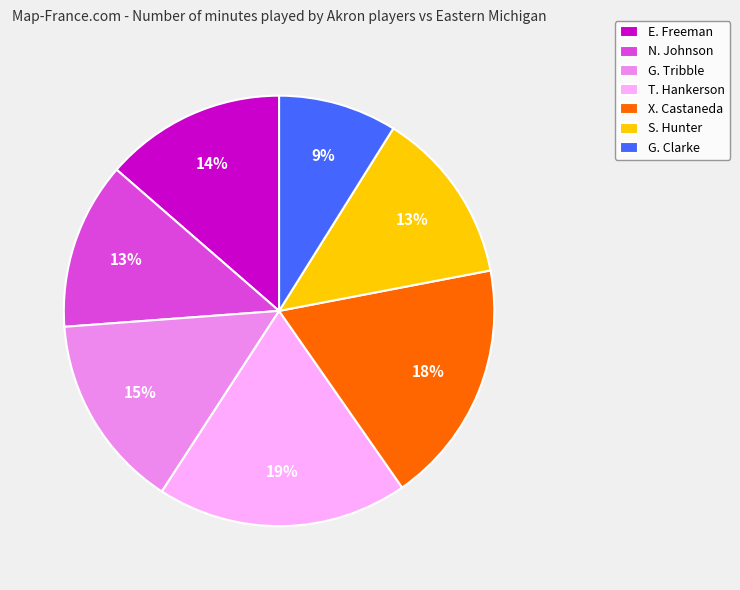

What is the largest slice in the pie chart?

T. Hankerson